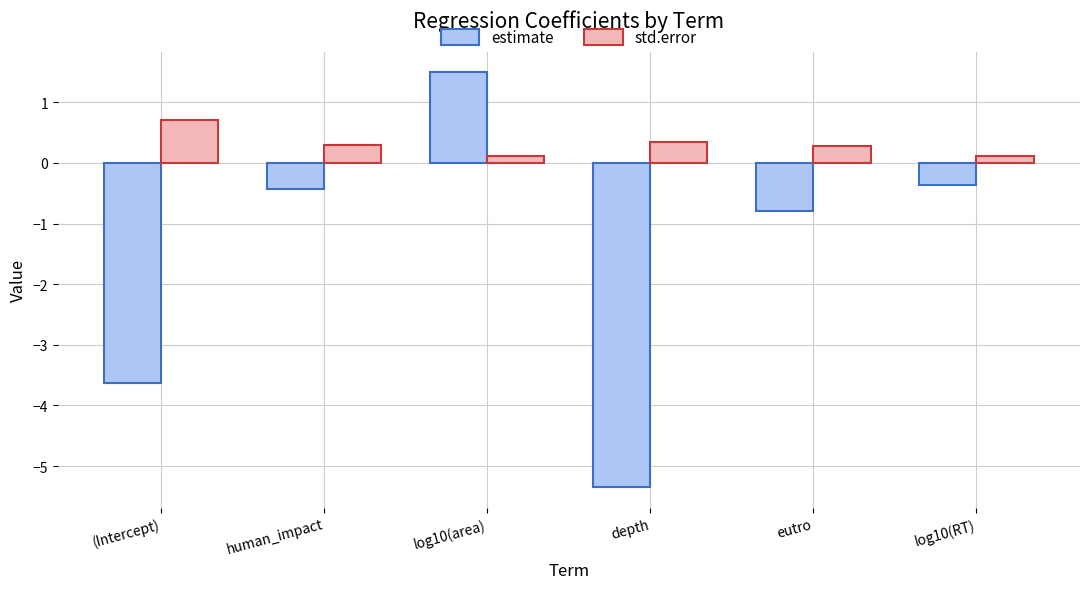

How many bars are there in each group?

2